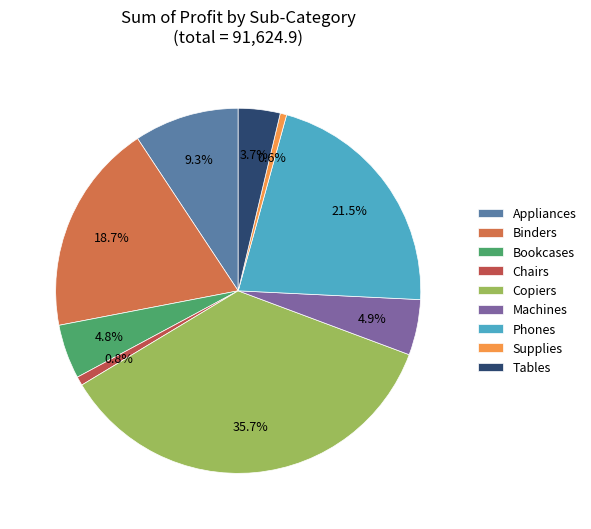

Count the number of slices in the pie.

9